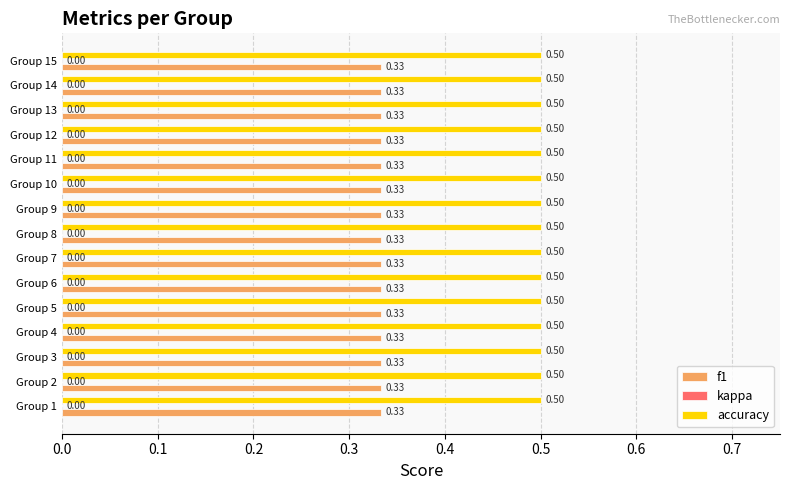

What is the average value of the accuracy series?

0.5